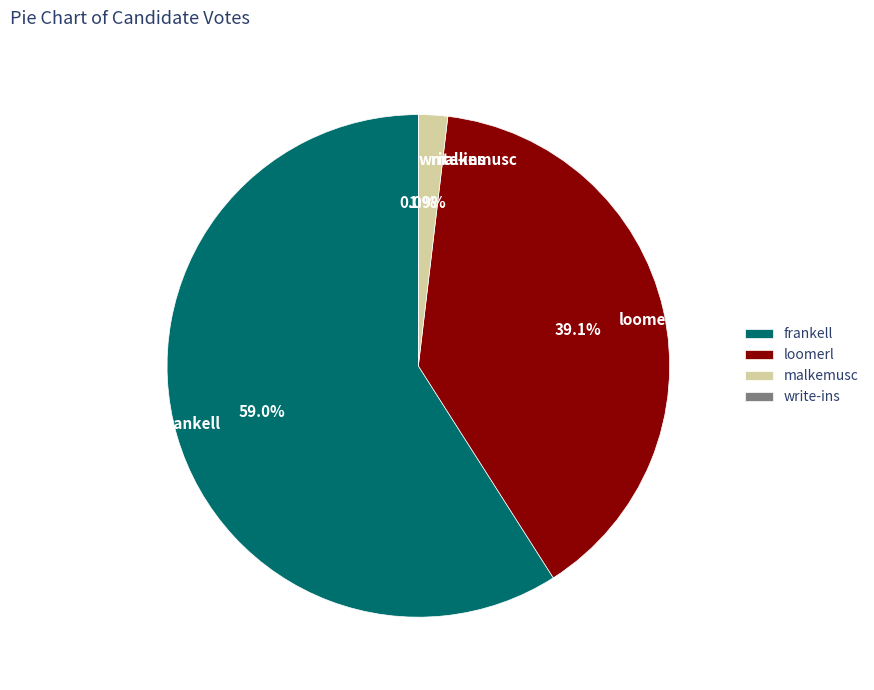

What is the largest slice in the pie chart?

frankell